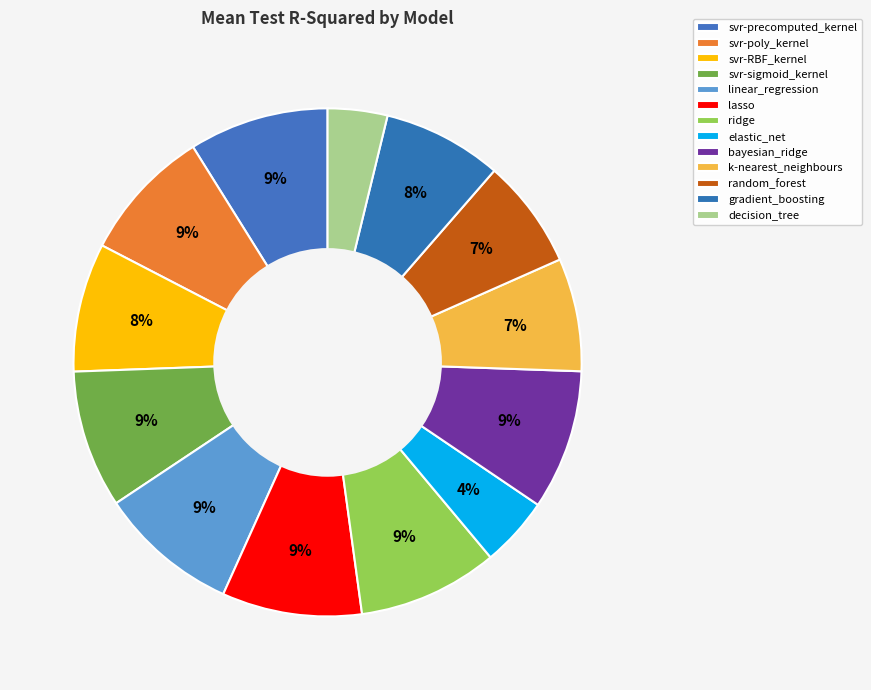

True or false: svr-RBF_kernel accounts for 8% of the total.

True